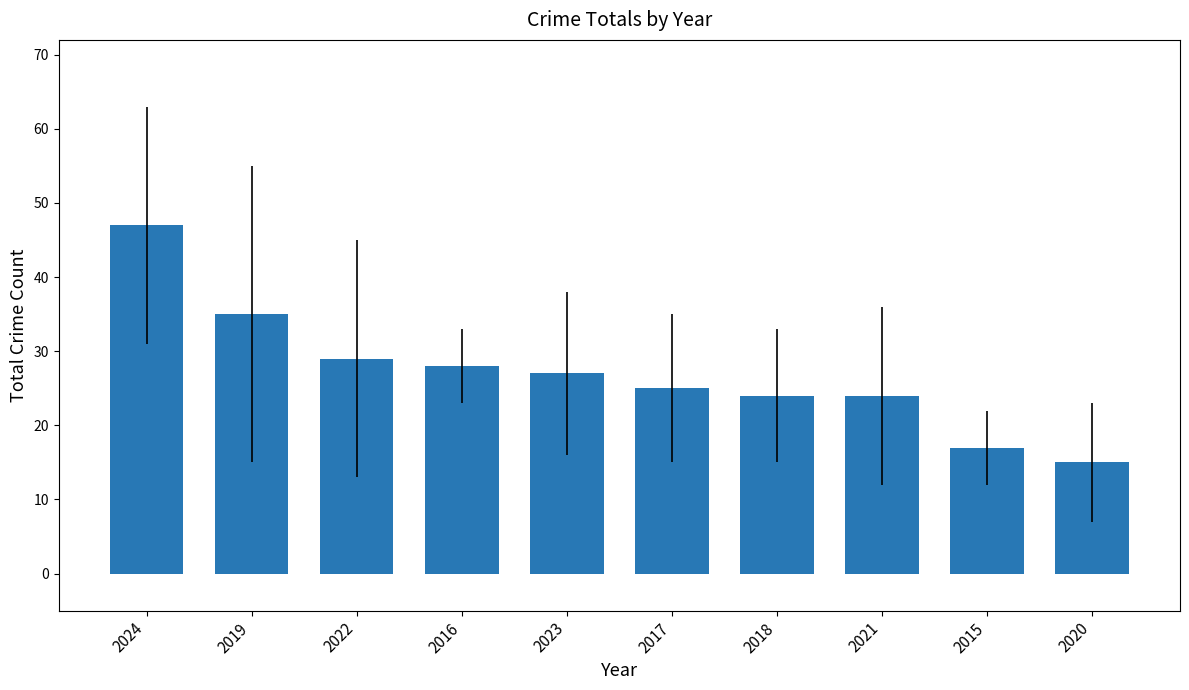

Reading right to left, transcribe all the data shown in this chart.

15	17	24	24	25	27	28	29	35	47